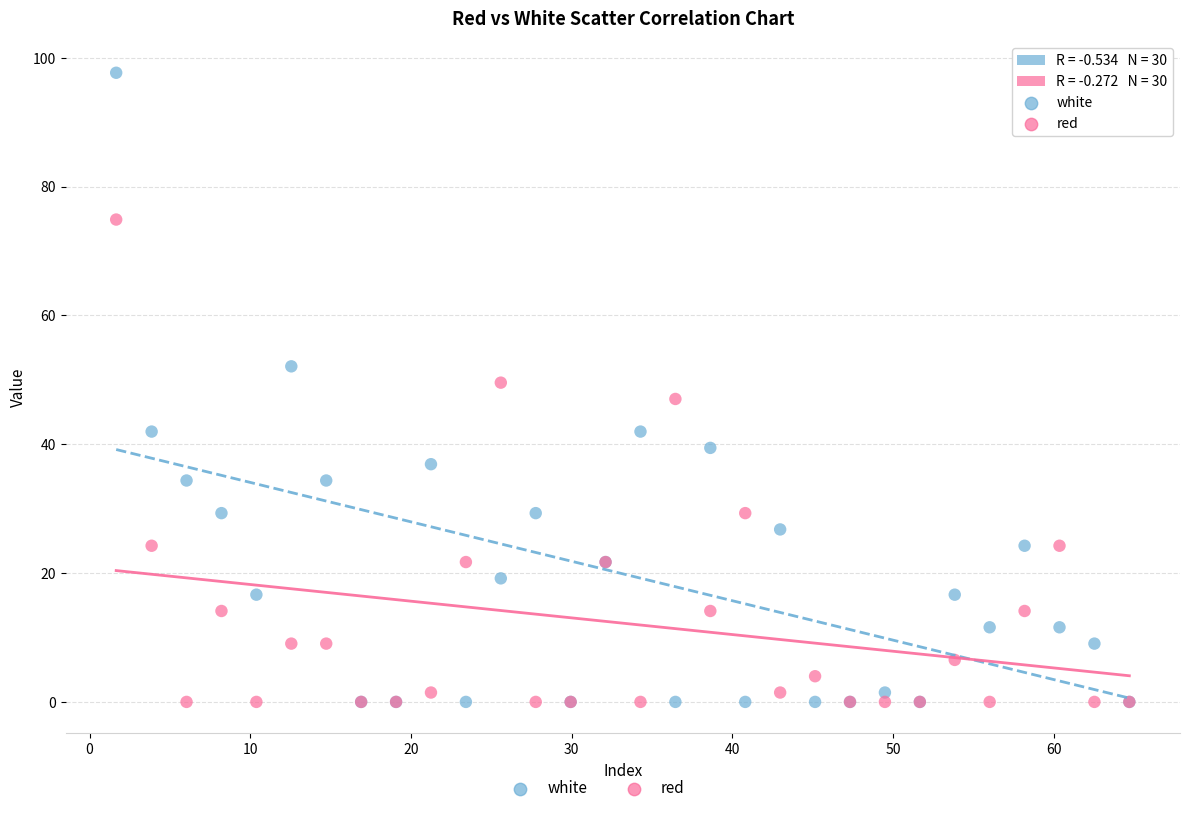

Which series has the largest Y range (max minus min)?

white